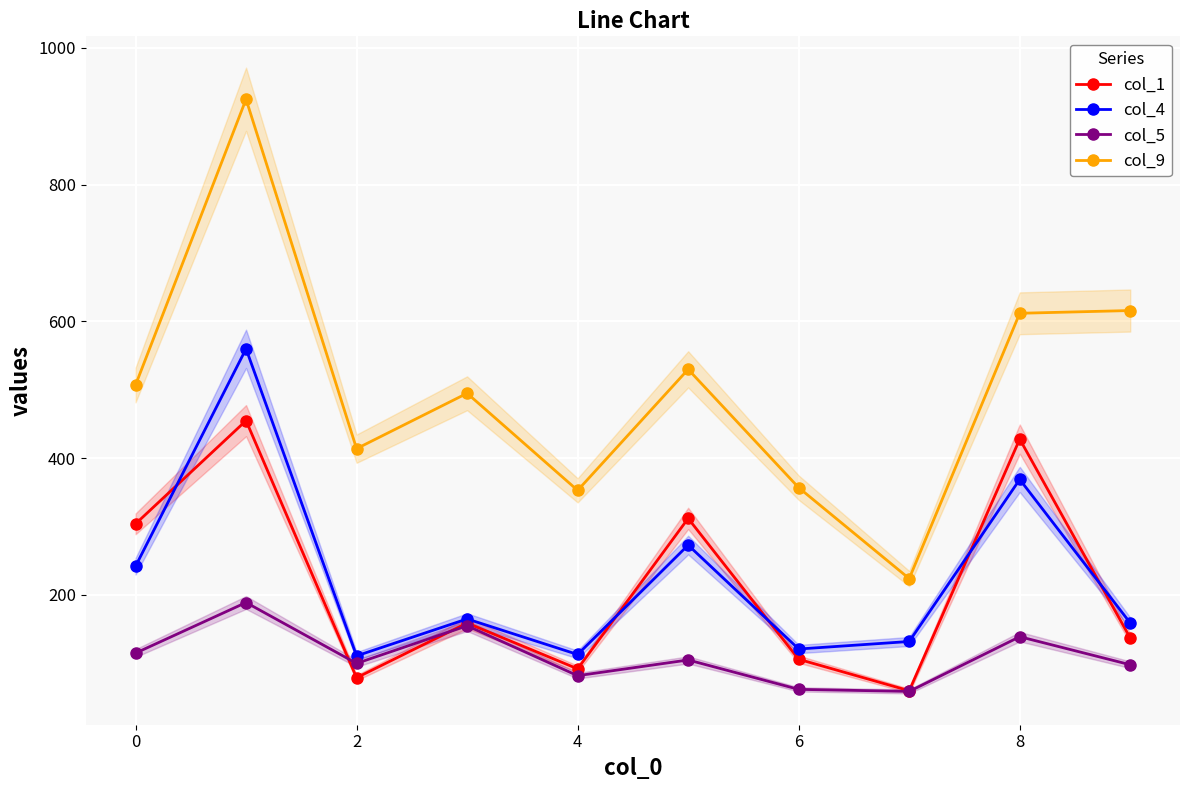

Is the value of col_5 at 2 greater than the value of col_4 at 6?

No